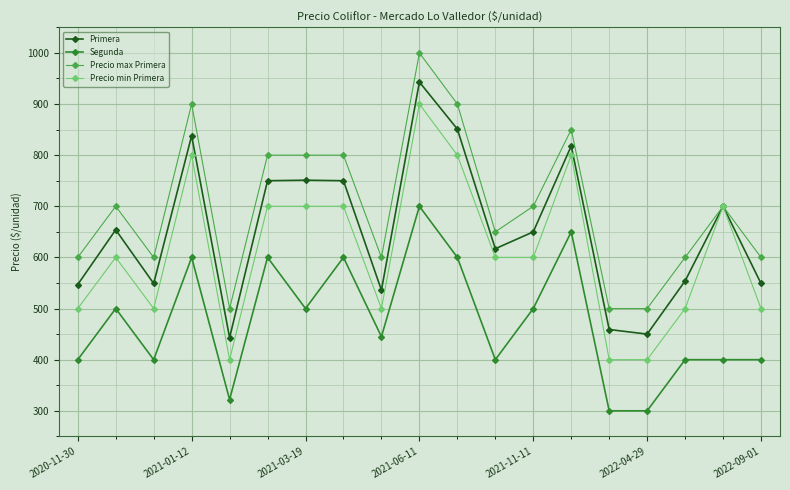

What are all the series names shown in the legend?

Primera, Segunda, Precio max Primera, Precio min Primera